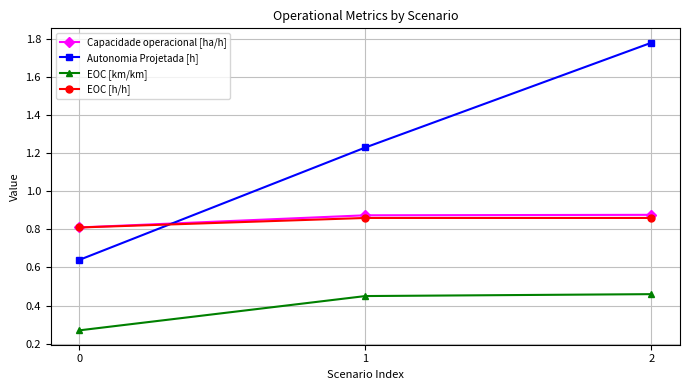

What is the difference between the maximum and minimum values in the Autonomia Projetada [h] series?

1.1